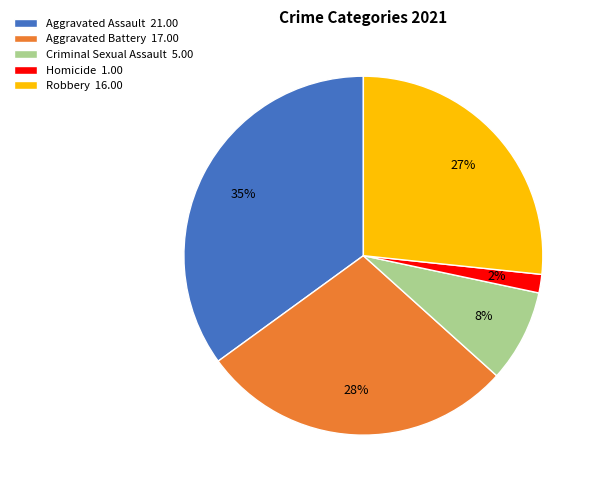

Does Homicide represent more than half of the total?

No